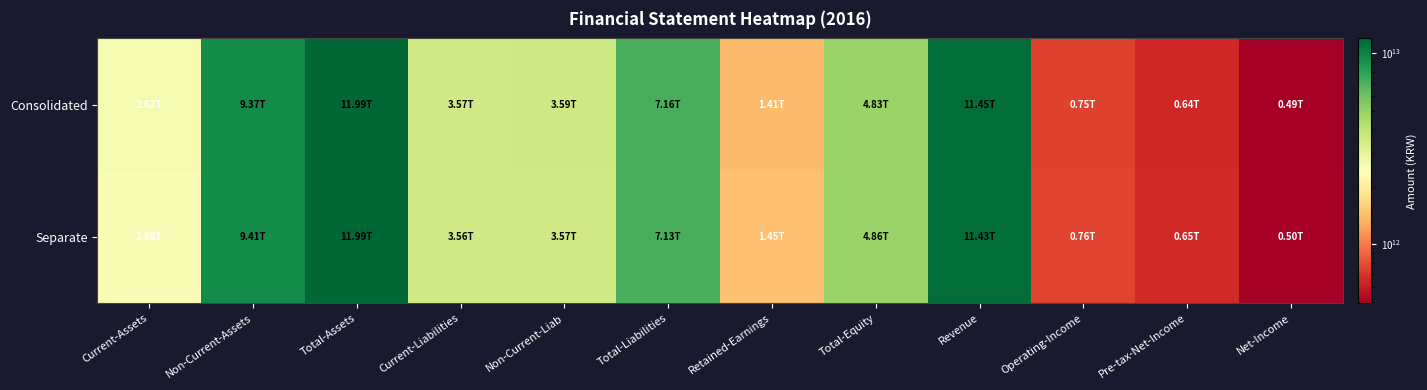

What is the greatest value displayed?

11989124000000